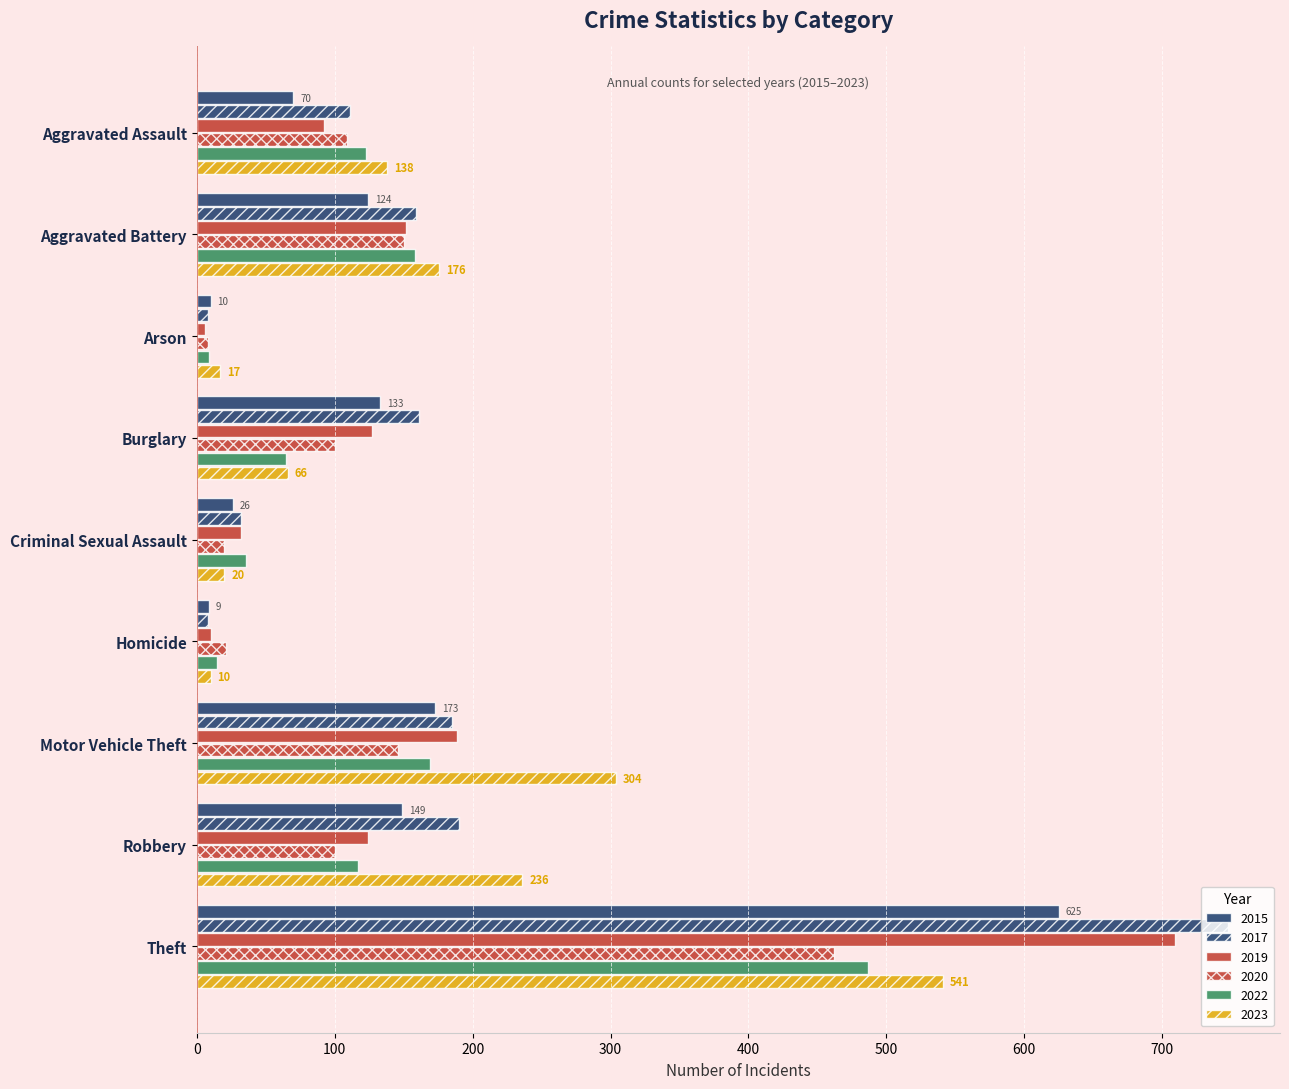

How many series are shown in this chart?

6